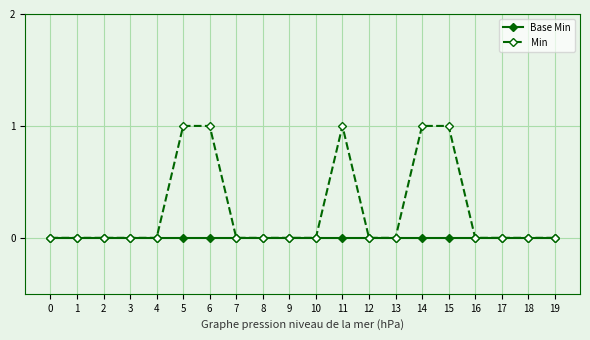

Is it true that Min equals 1 at 15?

True